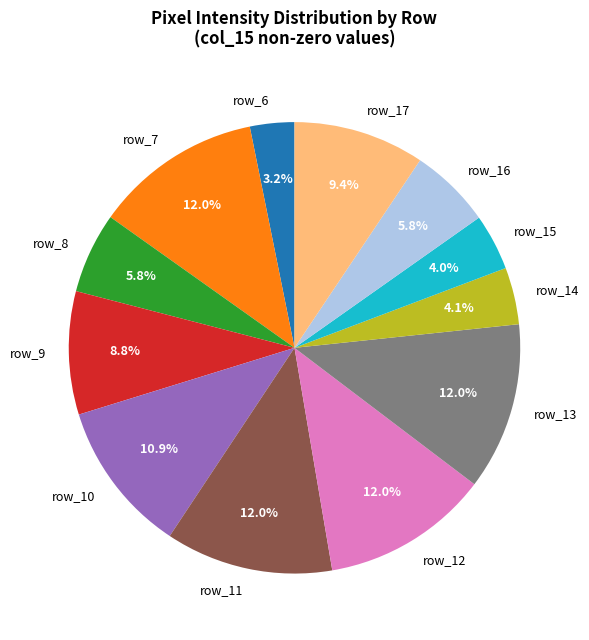

What is the smallest slice in the pie chart?

row_6